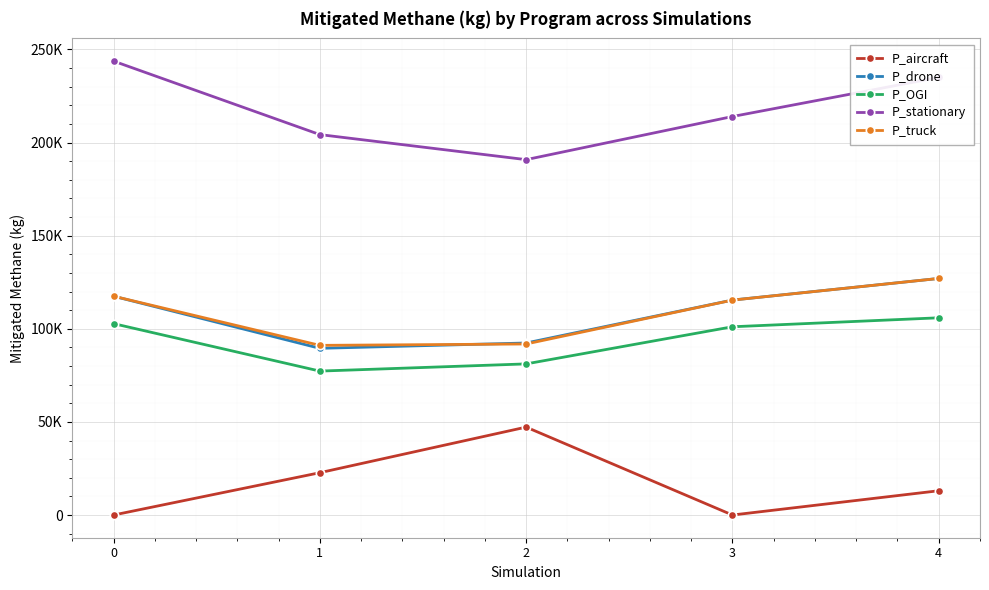

At 0, list the series in order from smallest to largest.

P_aircraft, P_OGI, P_drone, P_truck, P_stationary